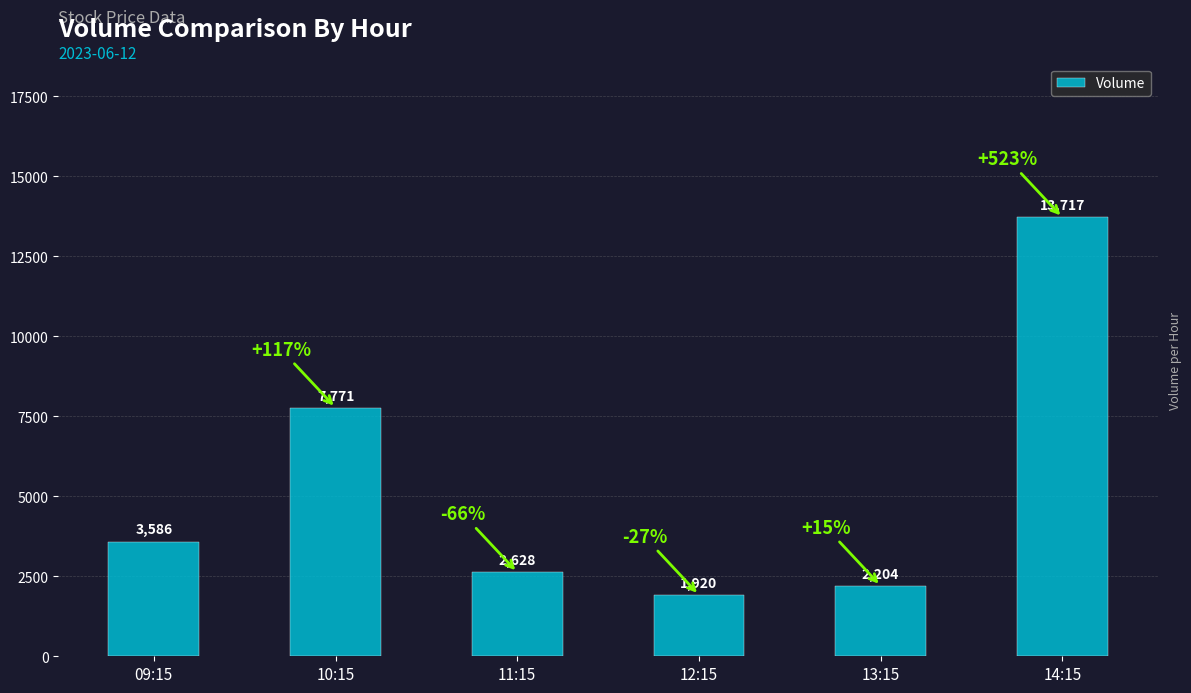

How many bars are there in total?

6